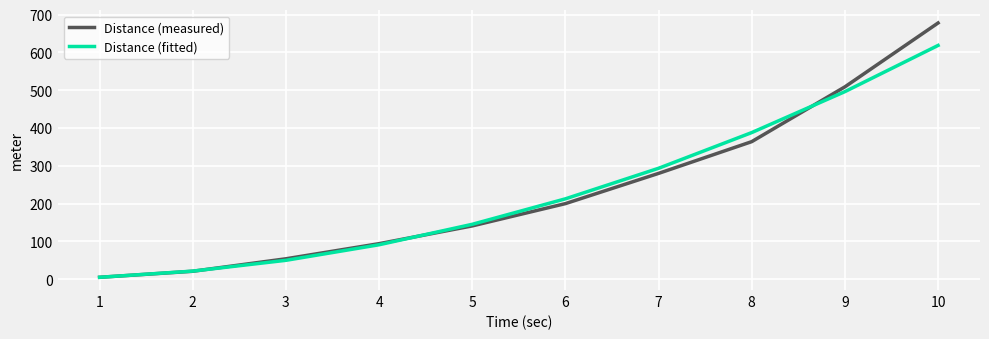

Reading right to left, extract all data points from this chart.

Distance (measured): 10=678.0	9=509.0	8=364.0	7=280.0	6=200.0	5=141.0	4=94.0	3=54.0	2=21.0	1=5.0
Distance (fitted): 10=618.6	9=496.3	8=388.0	7=293.5	6=212.7	5=145.3	4=91.1	3=49.9	2=21.4	1=5.0